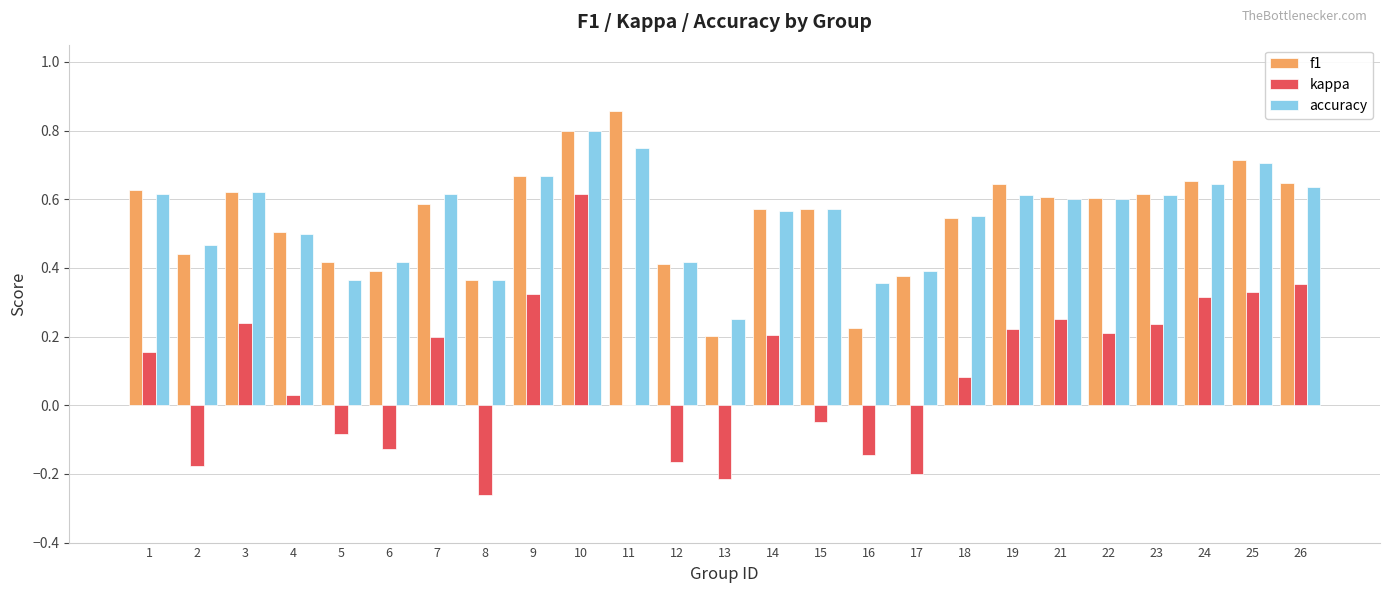

How many groups of bars are there?

25